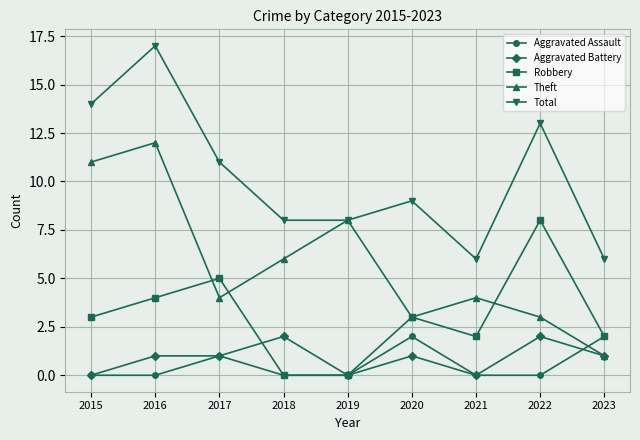

Which category has the highest value in the Theft series?

2016